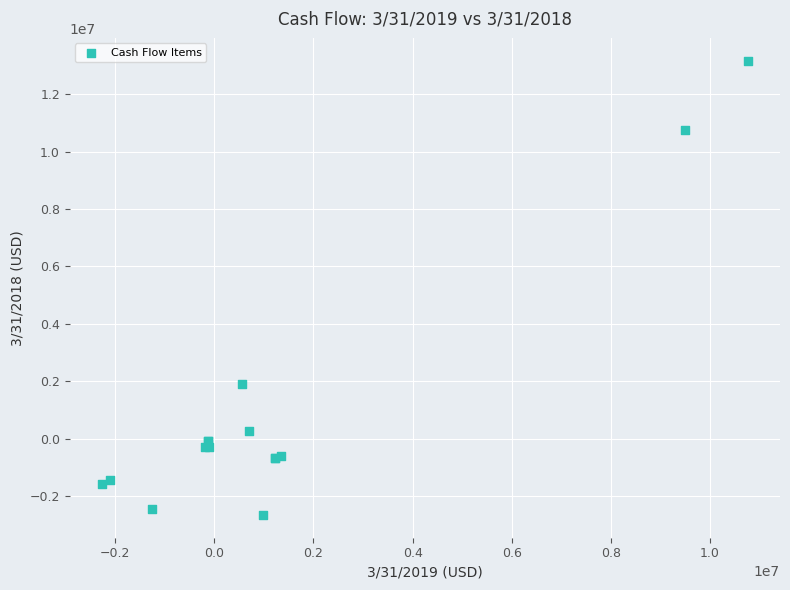

What Y value in the scatter plot is closest to 5257303?

1896622